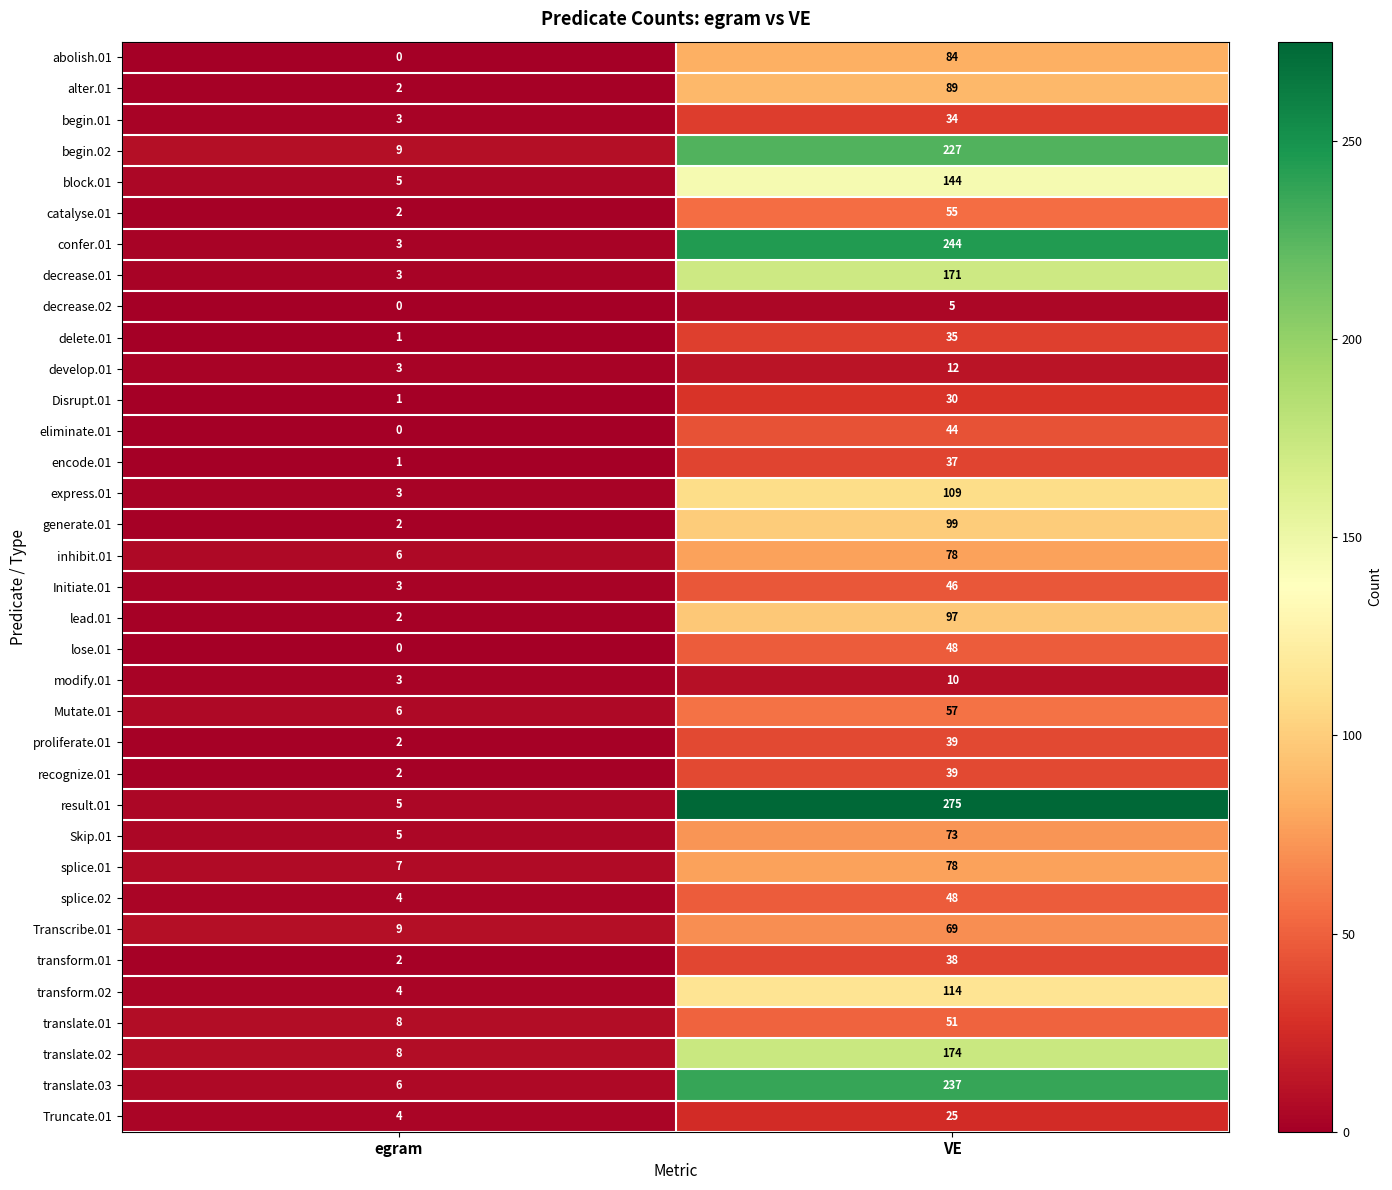

List the labels in order of Transcribe.01 value, largest first.

VE, egram